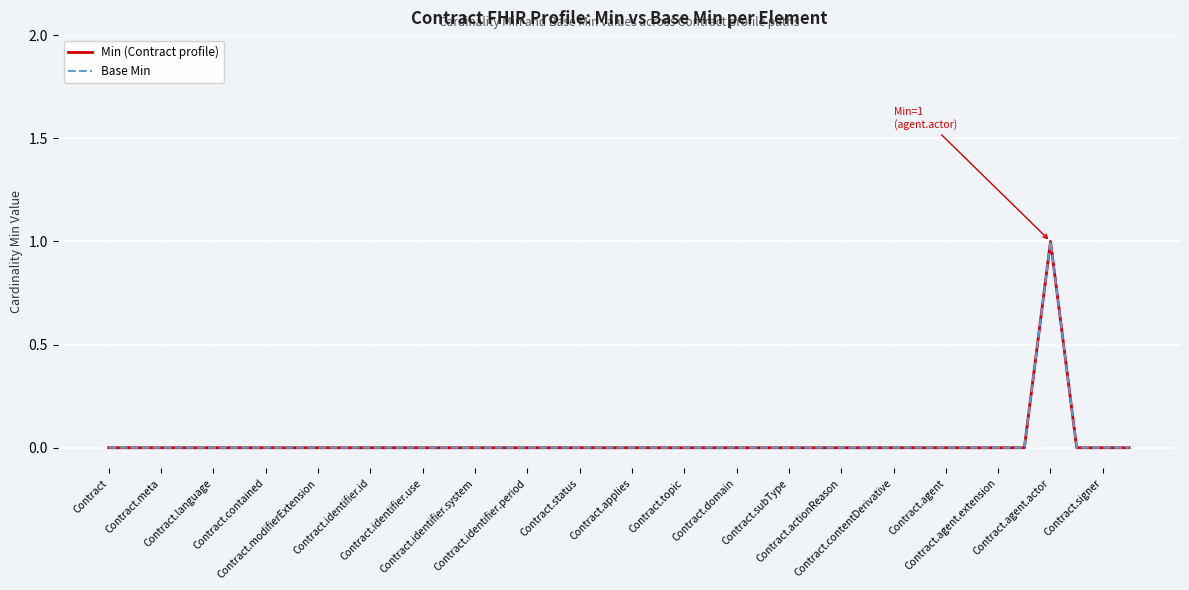

At how many categories does at least one series exceed 0?

1